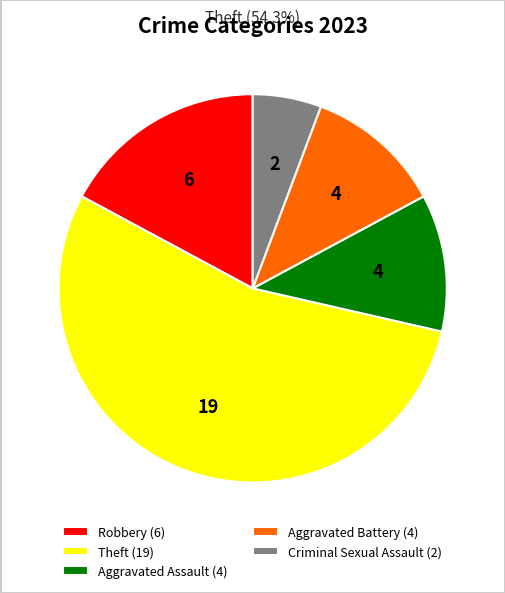

Is Theft (19) the majority of the pie?

Yes